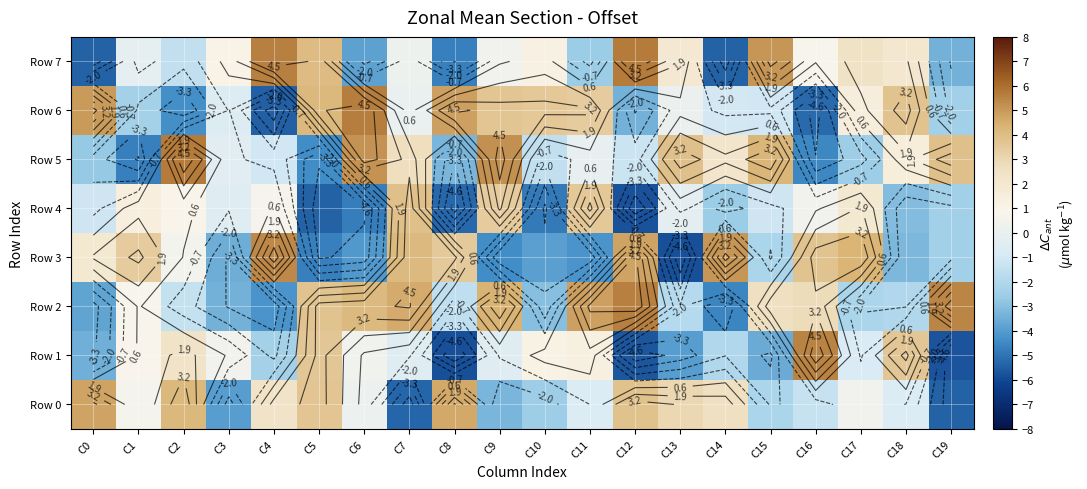

What is the sum of all Row 0 values?

4.9